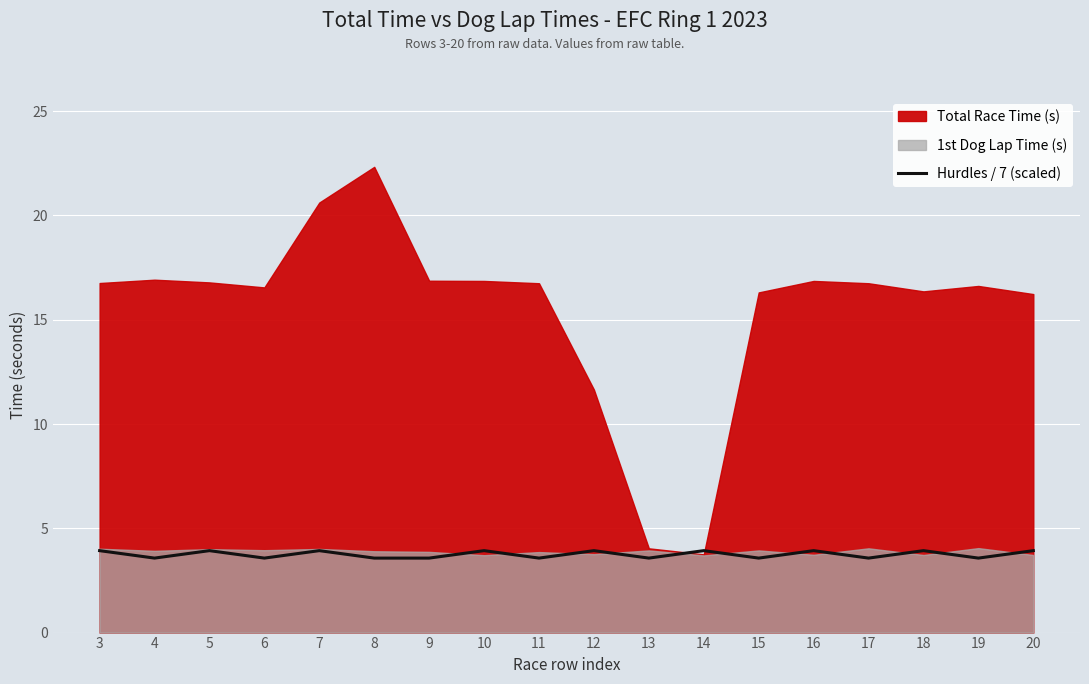

Which category has the lowest value across all series?

4